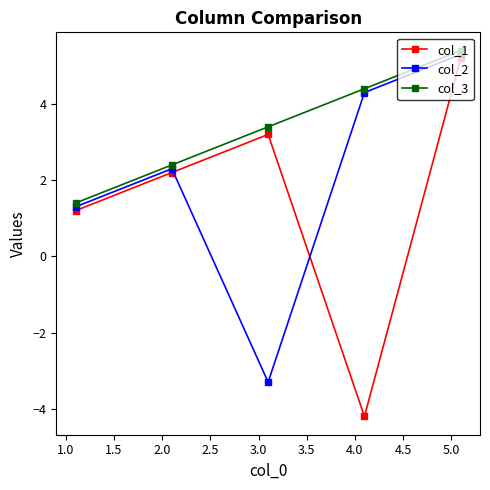

What are all the series names shown in the legend?

col_1, col_2, col_3